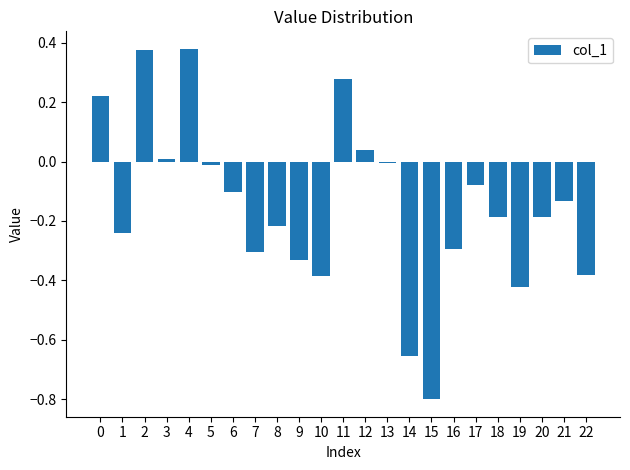

What is the change in value from 4 to 19?

-0.8